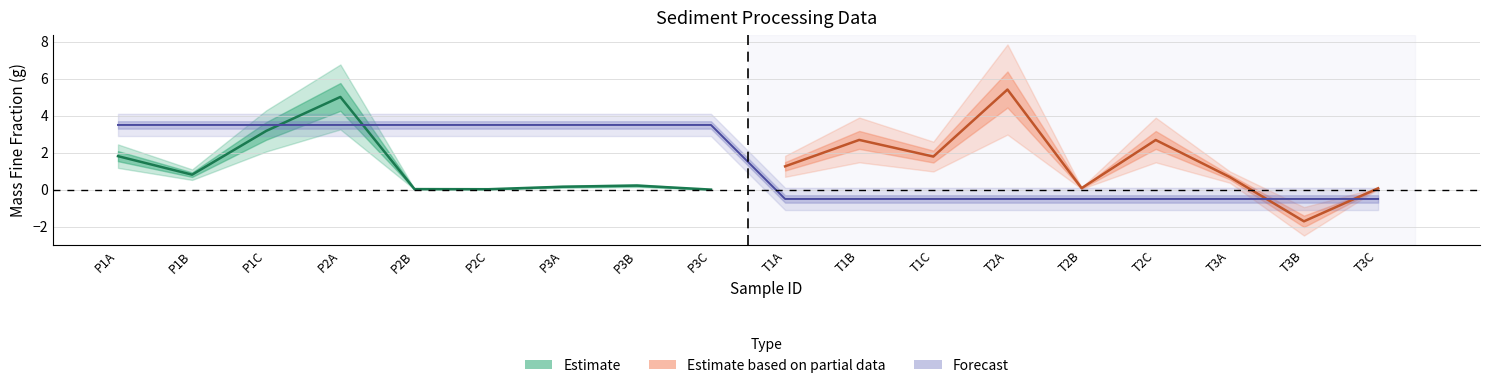

How many lines are shown in the chart?

3